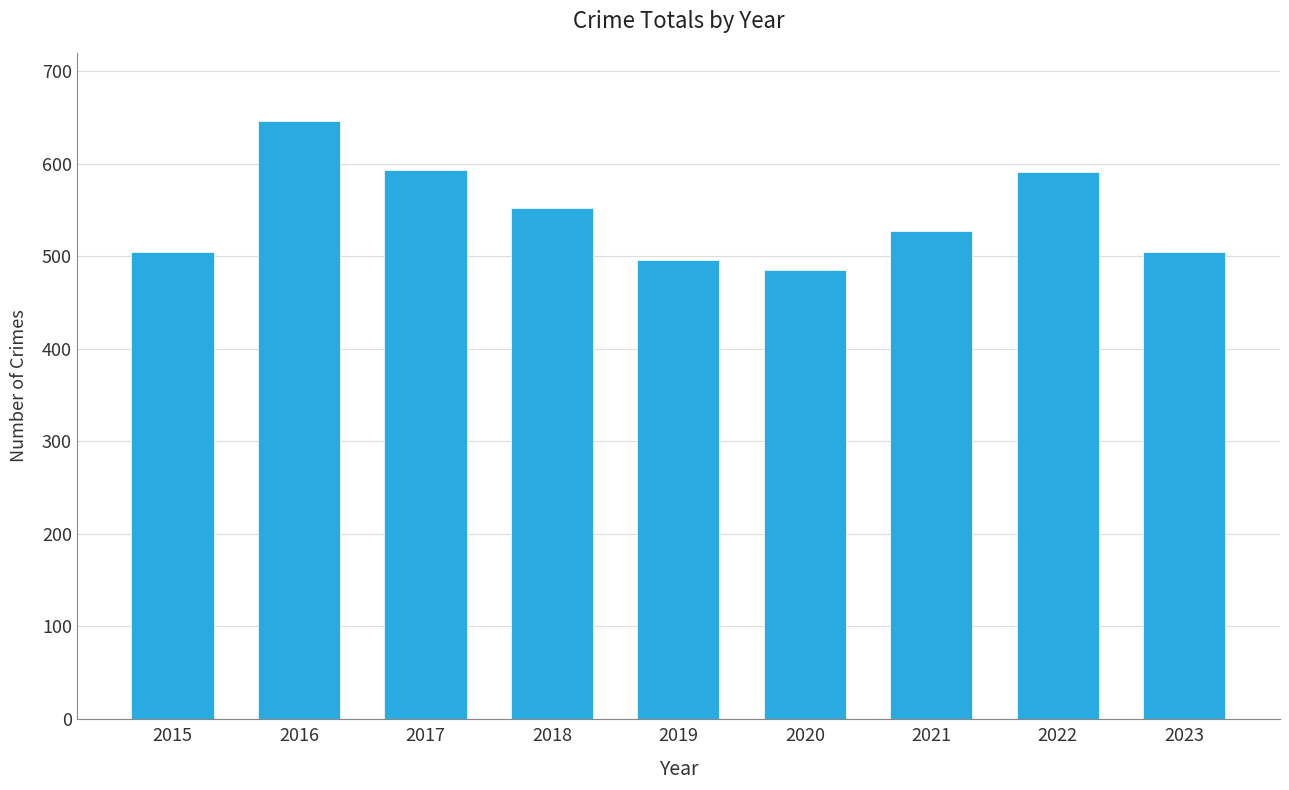

What is the approximate value at 2015, to the nearest 50?

500